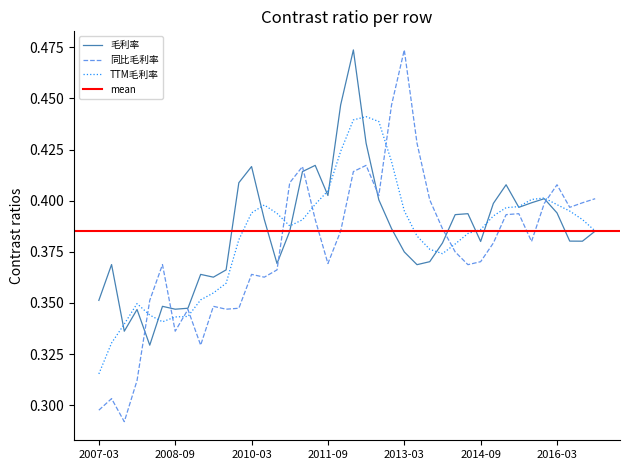

The 同比毛利率 series shows 0.7 at 2012-12. True or false?

False